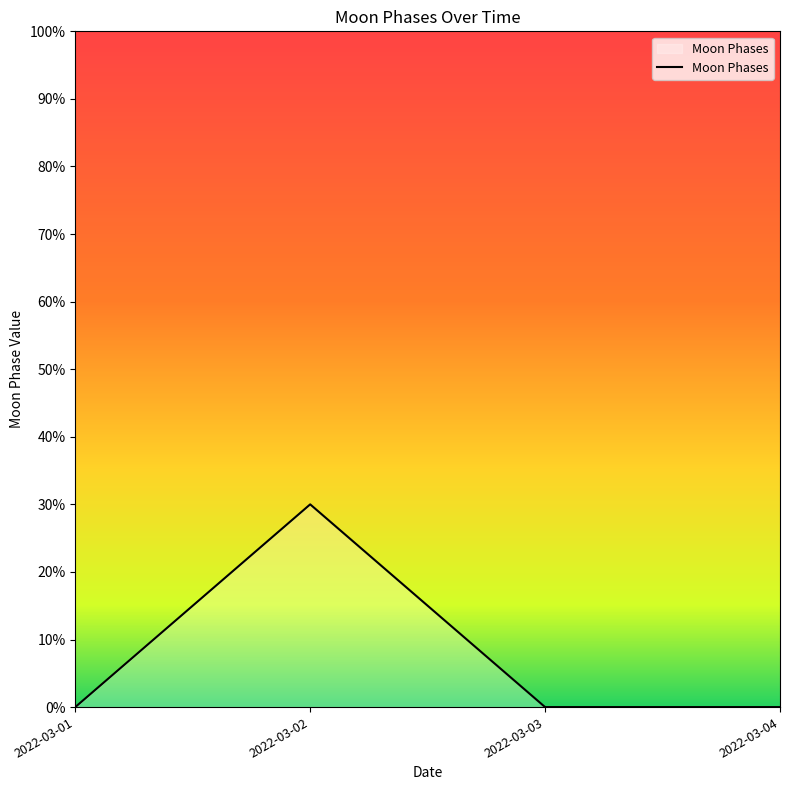

How many interior local peaks (higher than both neighbors) does the data have?

1